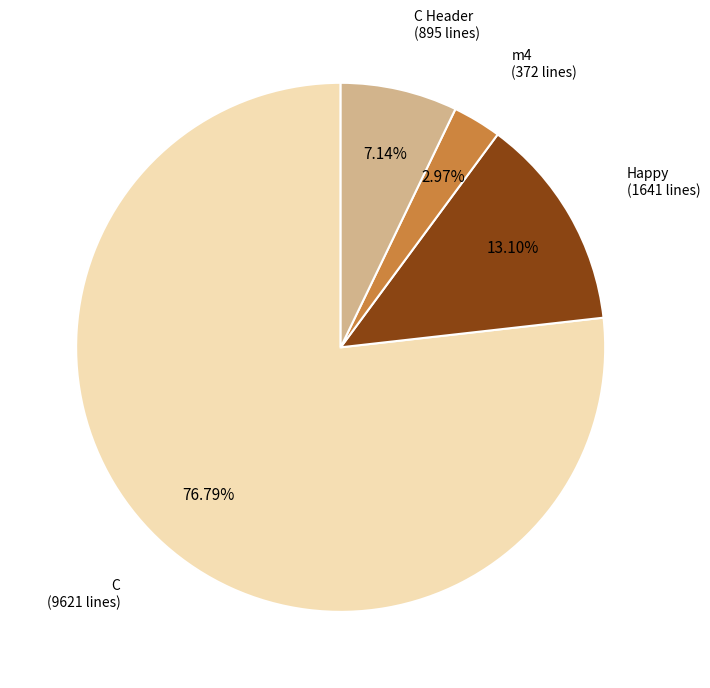

Does any single category account for the majority?

Yes